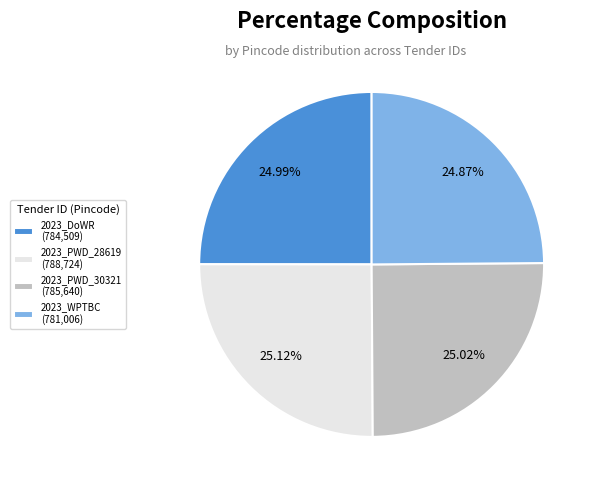

Does any single category account for the majority?

No